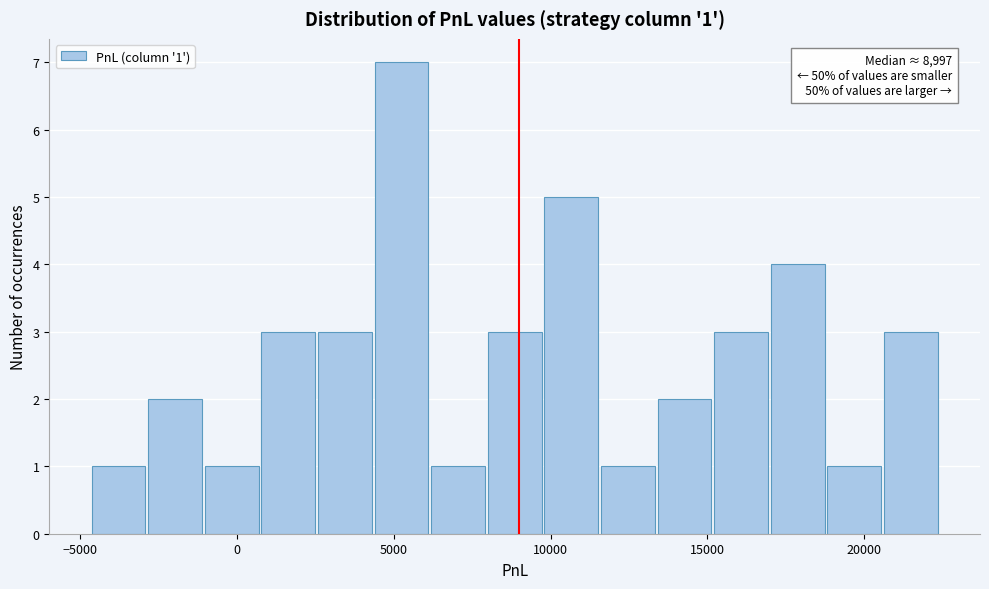

Around what value on the x-axis is the tallest bar? Give the approximate position of its centre, as read against the axis.

5000